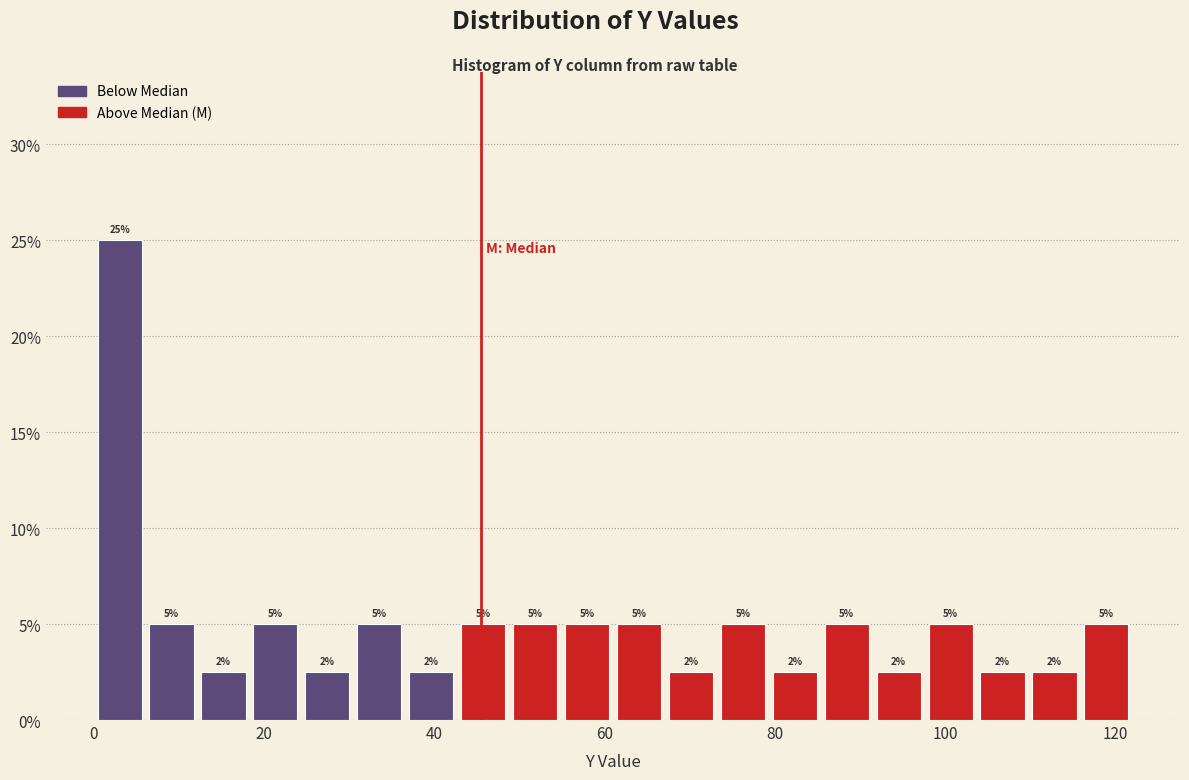

Read against the x-axis, roughly where is the centre of the tallest bar?

4